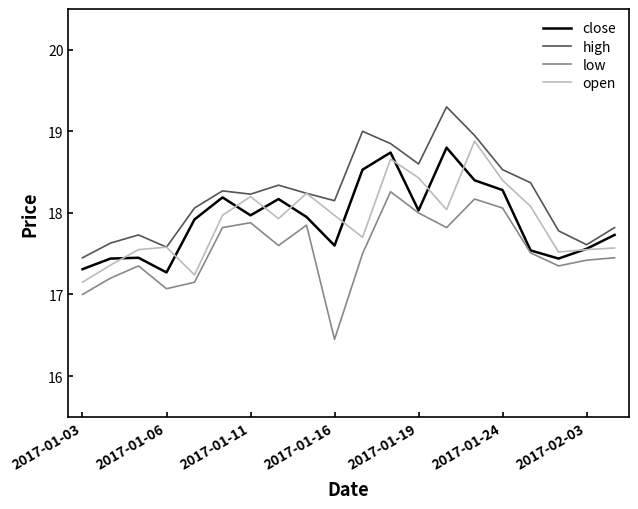

What is the greatest value displayed?

19.3